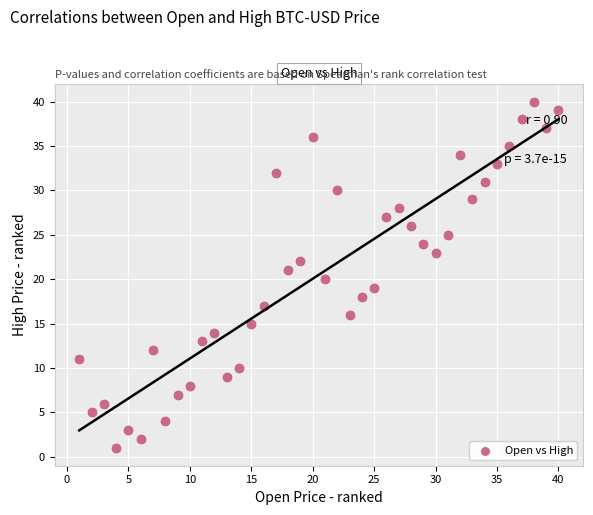

What is the range of X values (max minus min)?

39